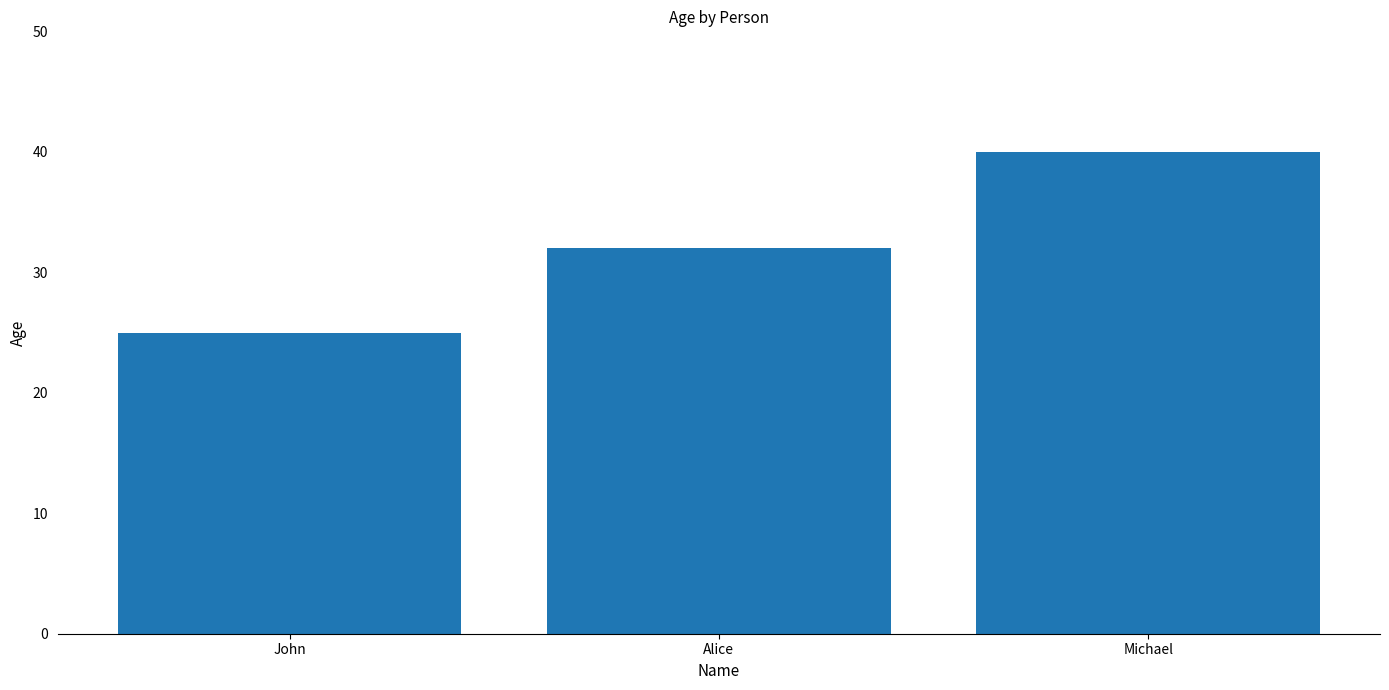

Reading left to right, list all the values displayed in this chart.

John=25	Alice=32	Michael=40